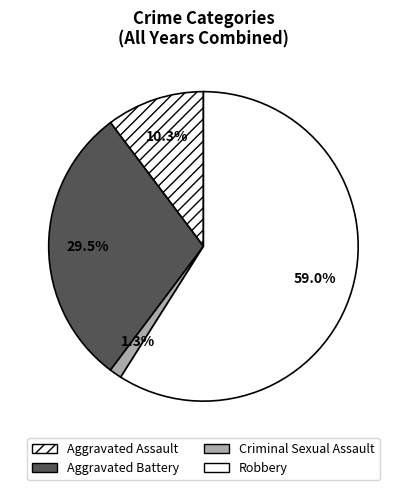

How many slices are in this pie chart?

4